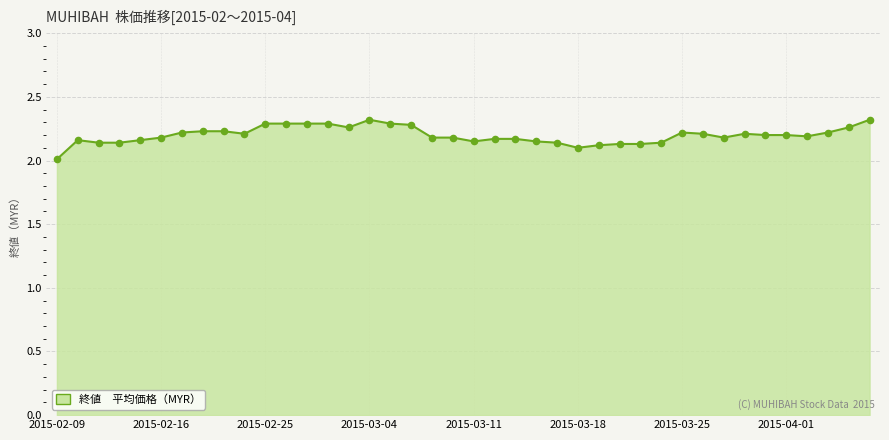

What is the minimum value shown in the chart?

2.0